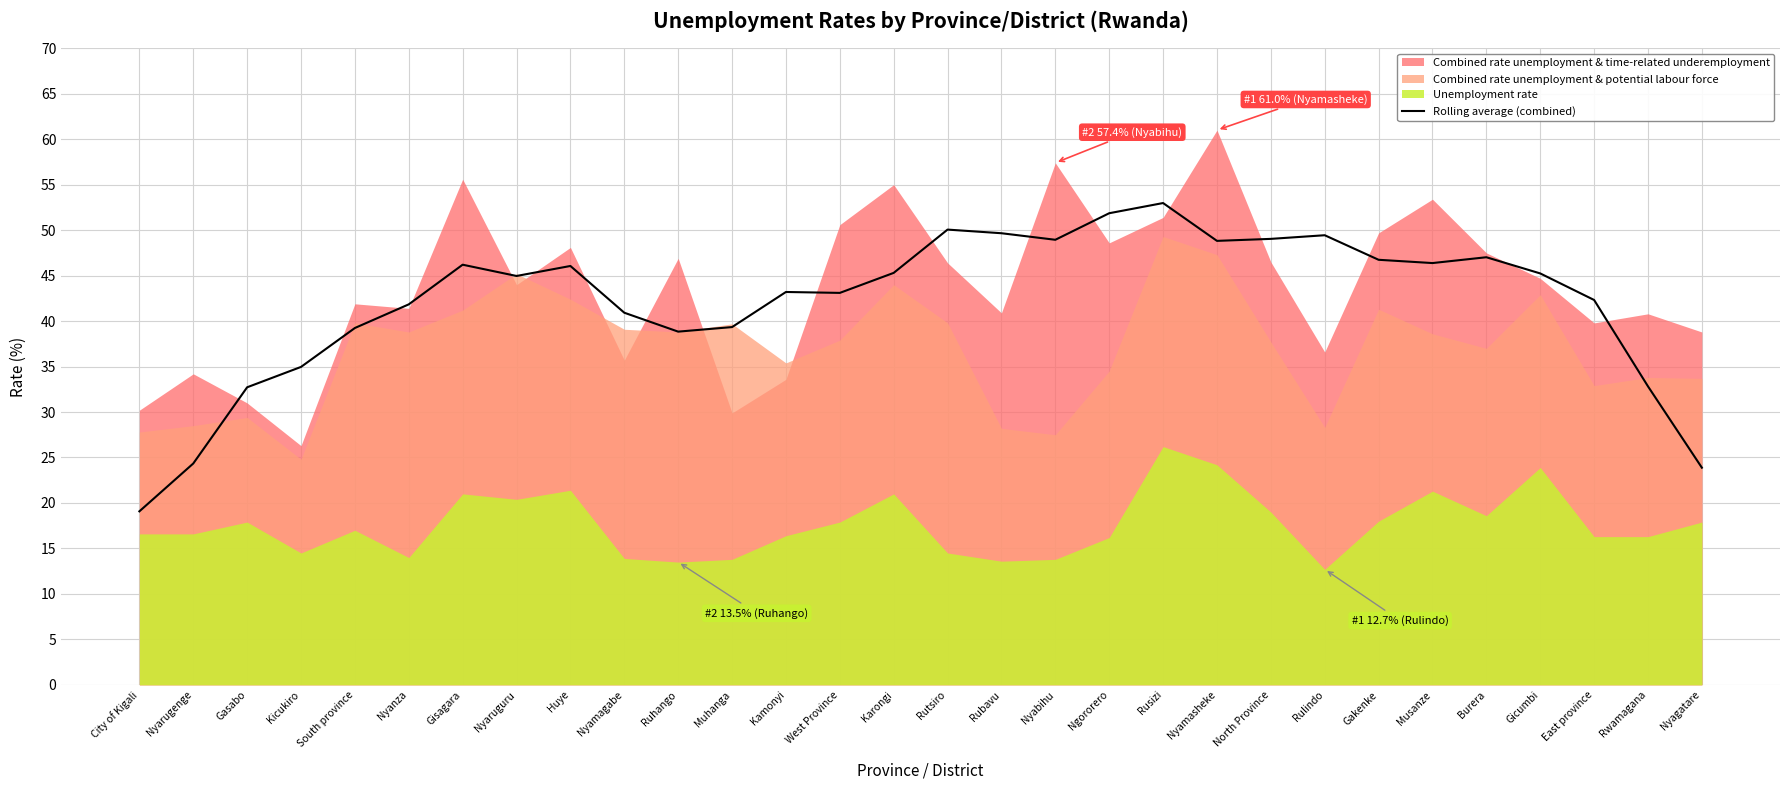

How many lines are shown in the chart?

1